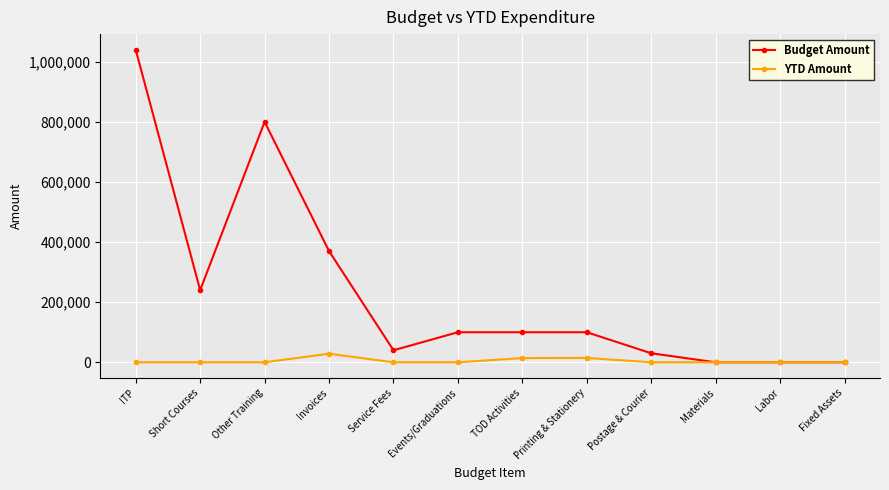

What is the value of the Budget Amount point at the 3rd from the left?

800000